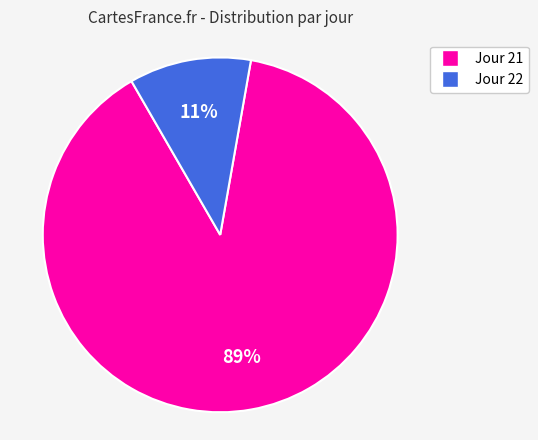

What is the largest slice in the pie chart?

Jour 21